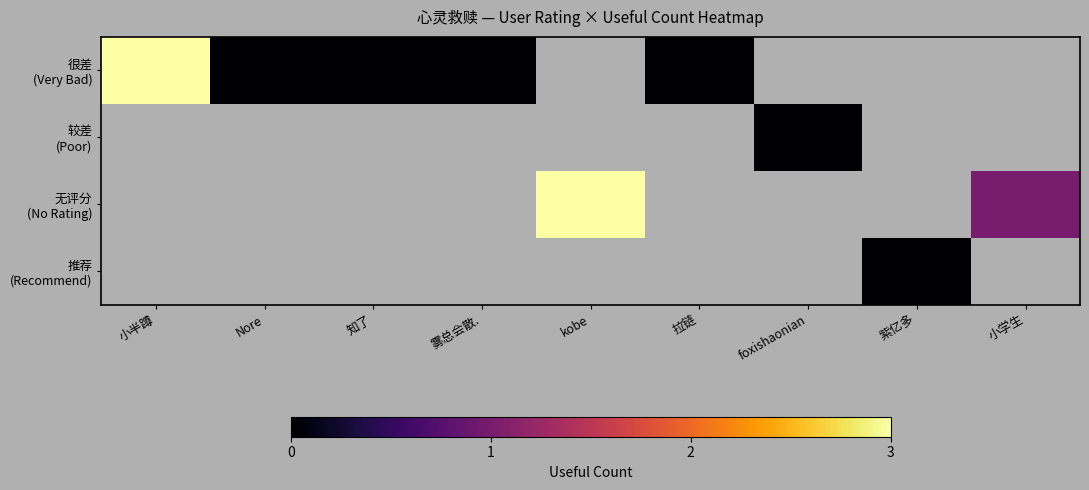

At which label does 很差 (Very Bad) reach its minimum?

Nore